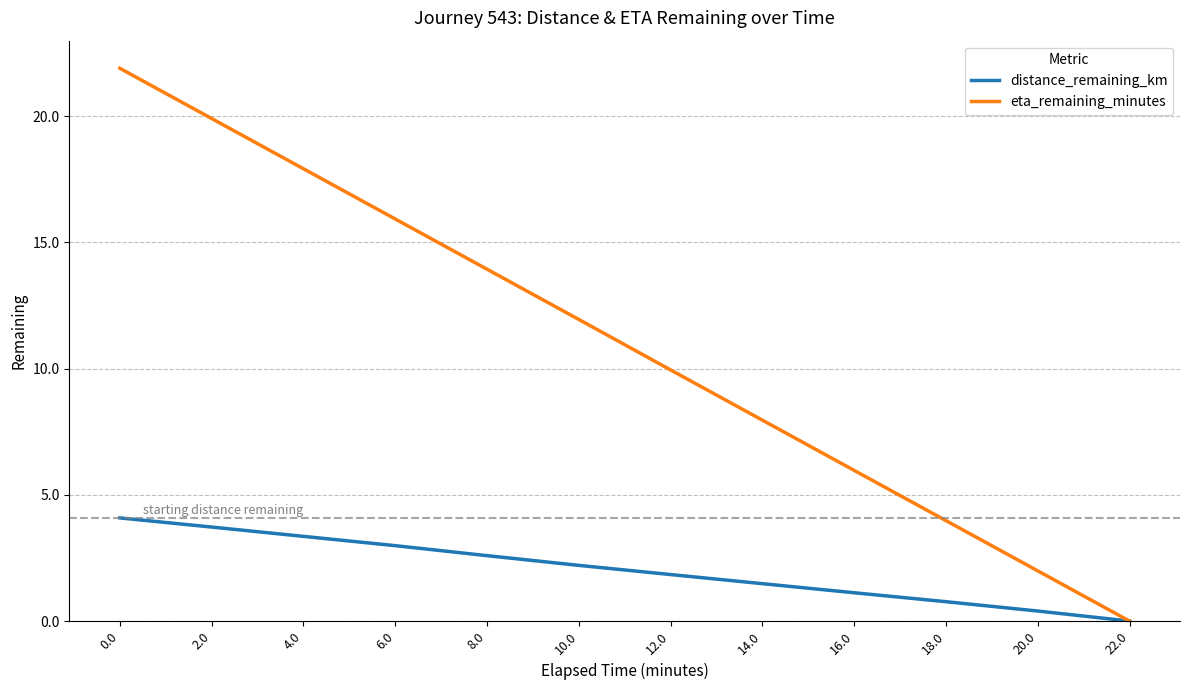

Is the value of distance_remaining_km at 14.0 greater than the value of eta_remaining_minutes at 22.0?

Yes